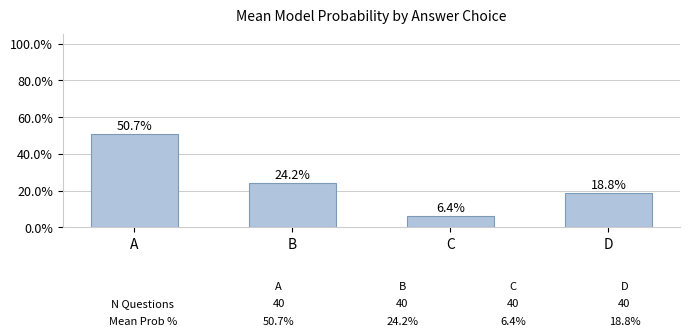

Rank the categories by value from lowest to highest.

C, D, B, A